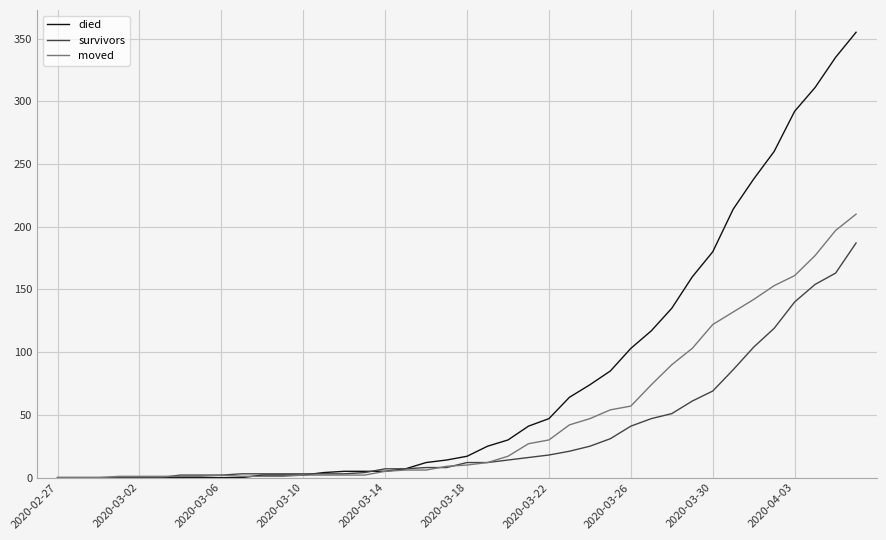

Rank the series by their average value, from lowest to highest.

survivors, moved, died